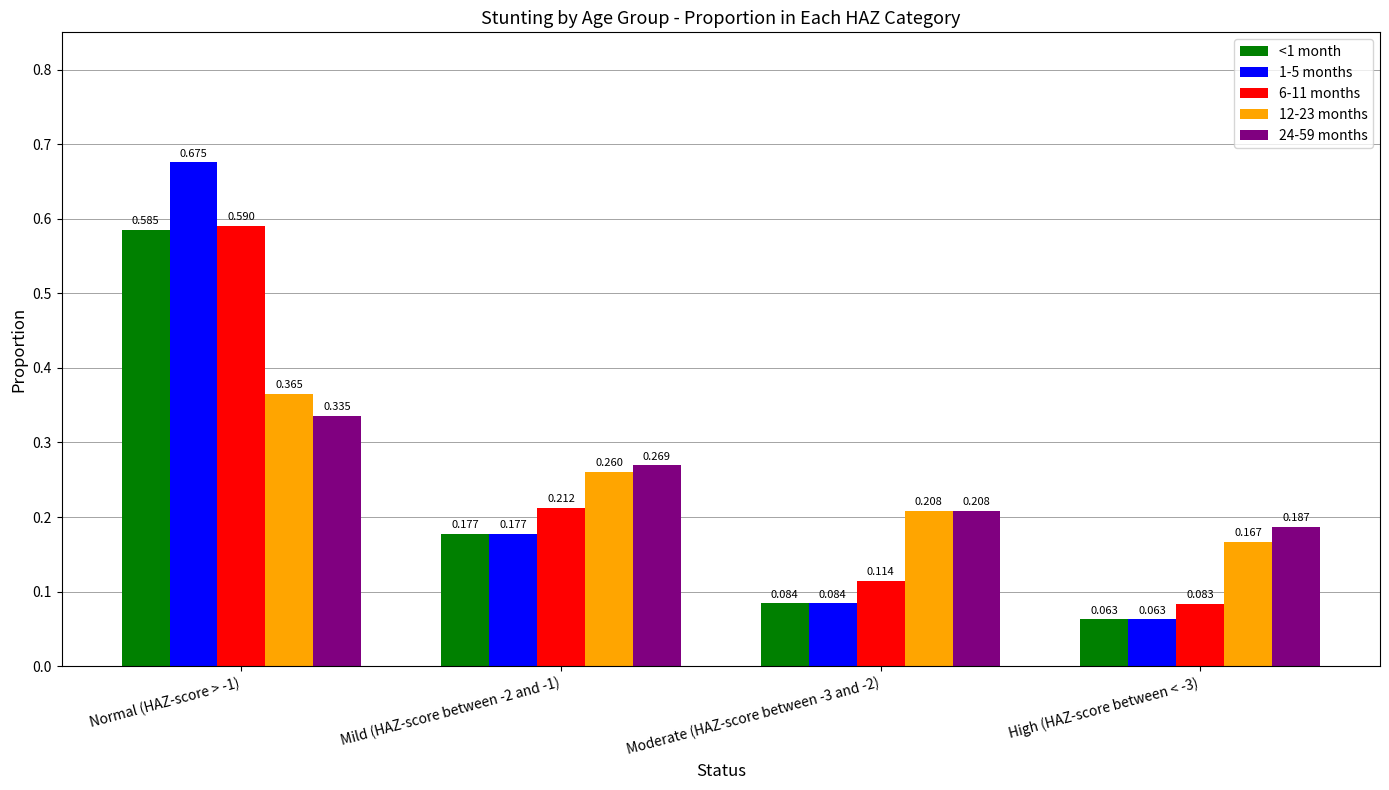

Which category has the highest value in the 1-5 months series?

Normal (HAZ-score > -1)